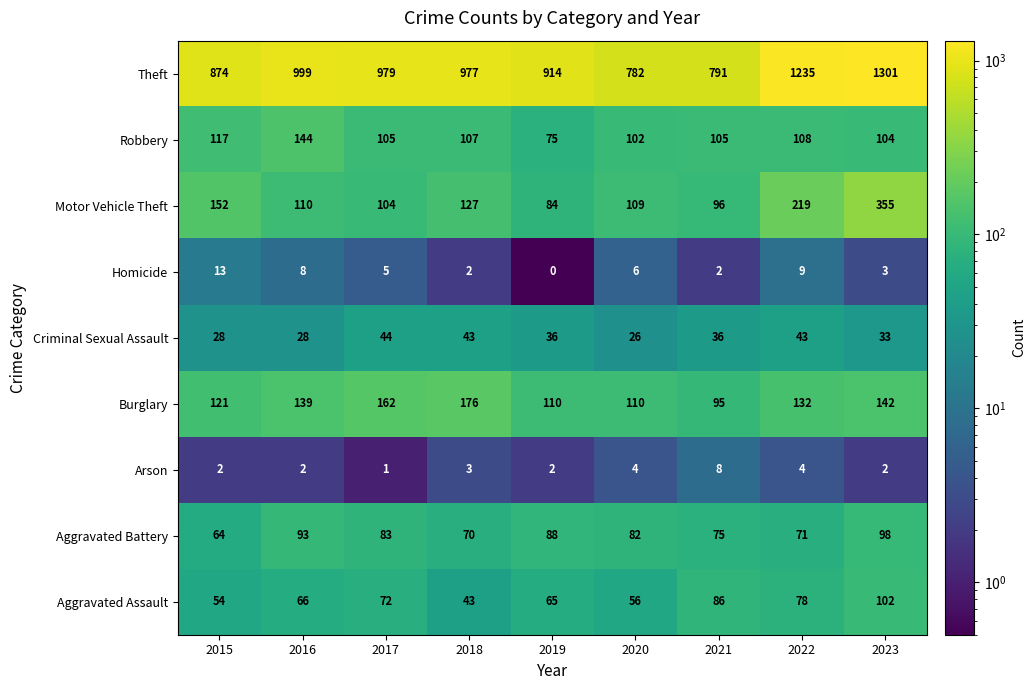

At which label is Aggravated Battery closest to 81?

2020